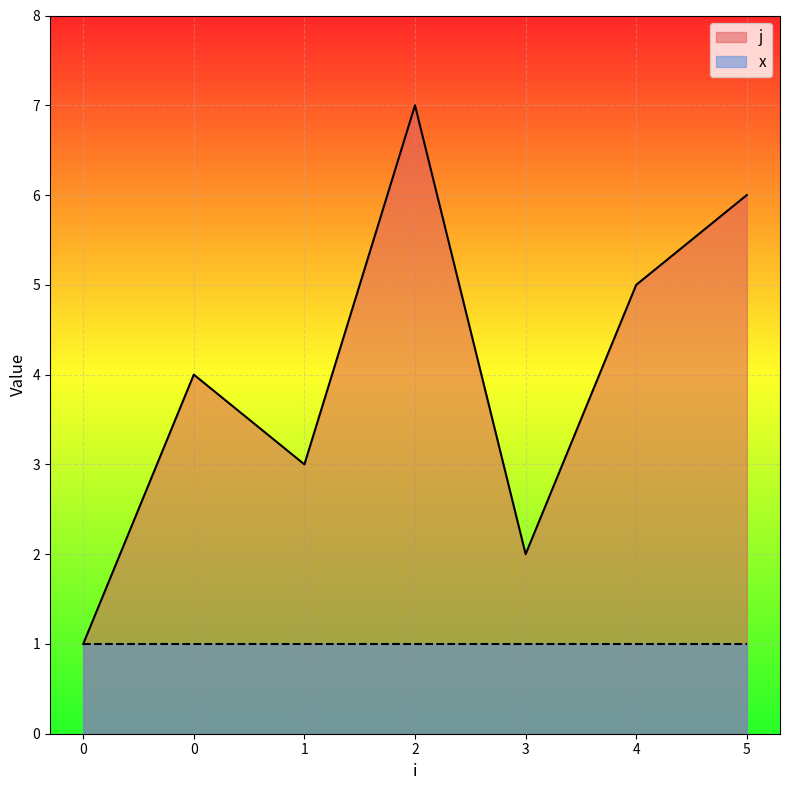

How many lines are shown in the chart?

2